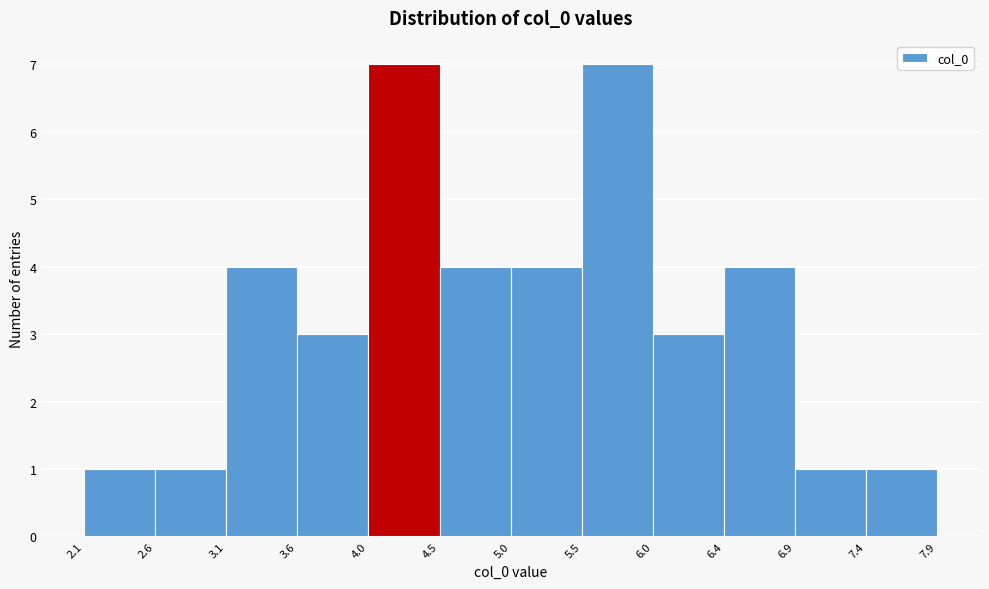

Reading left to right, transcribe this chart: for each bar, give the range it covers on the x-axis and its height. The values are not printed on the chart, so give them approximately, as read against the axis.

2.1 to 2.6: 1
2.6 to 3.1: 1
3.1 to 3.6: 4
3.6 to 4.0: 3
4.0 to 4.5: 7
4.5 to 5.0: 4
5.0 to 5.5: 4
5.5 to 6.0: 7
6.0 to 6.4: 3
6.4 to 6.9: 4
6.9 to 7.4: 1
7.4 to 7.9: 1